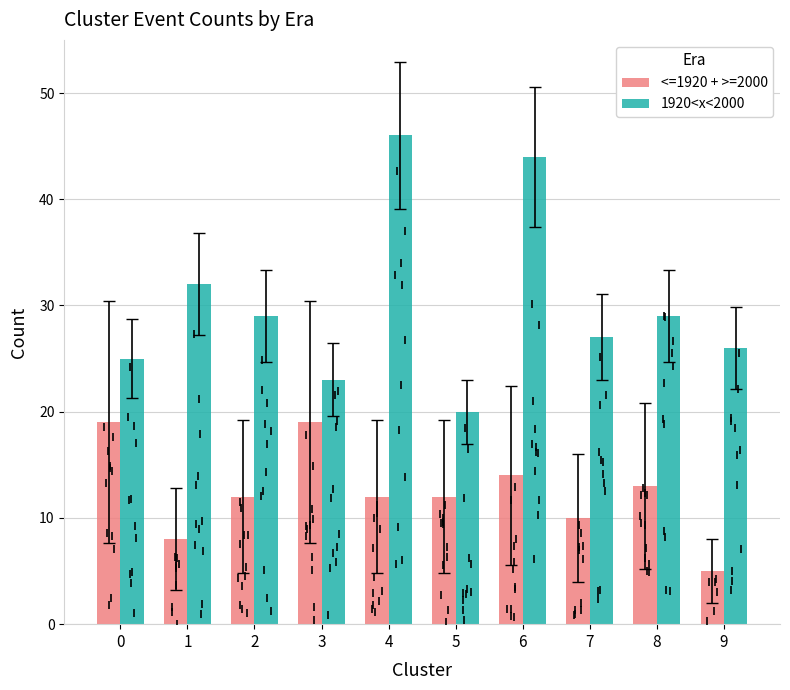

At which category does the chart reach its peak across all series?

4